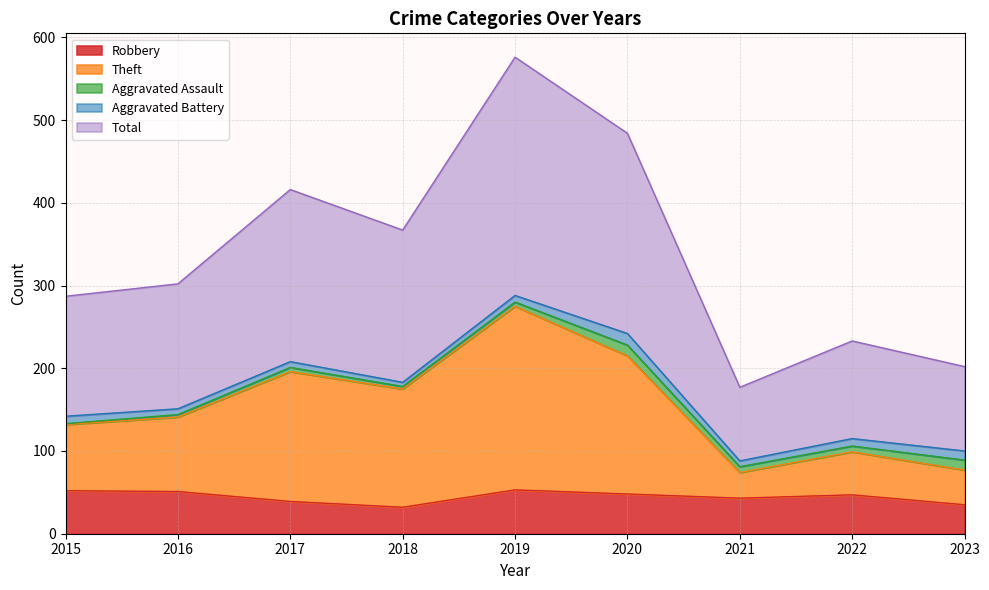

What is the spread (max minus min) of values at 2023?

167